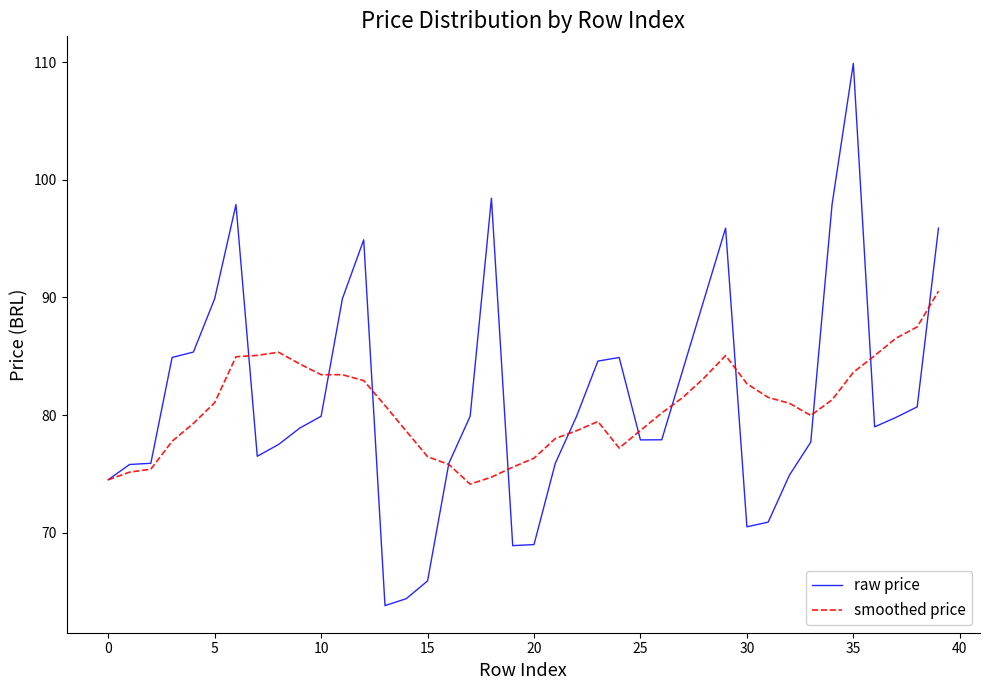

List the series in order of their overall mean, highest first.

raw price, smoothed price